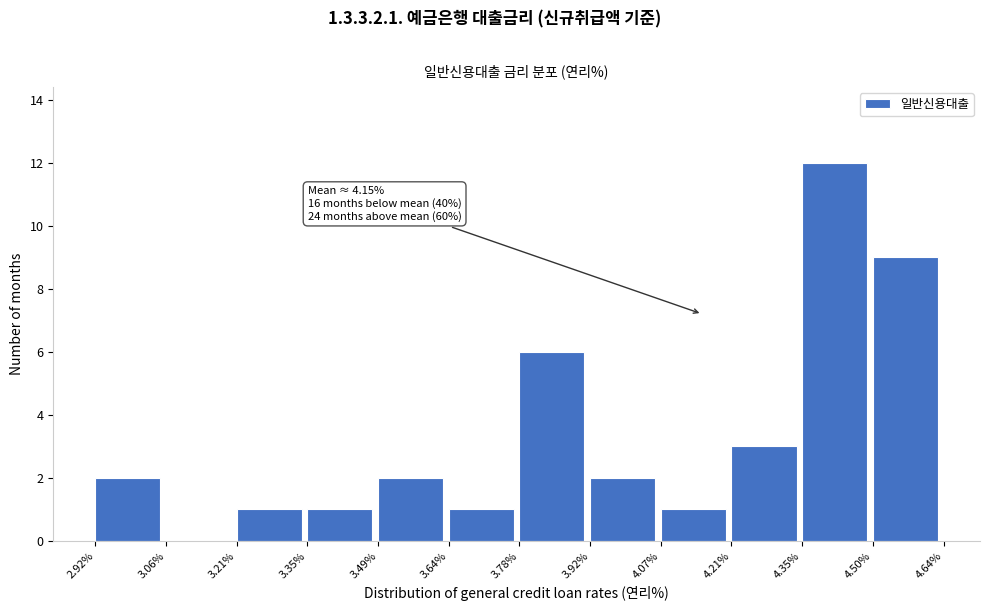

Over which range of the x-axis is the bar tallest?

4.35% to 4.50%